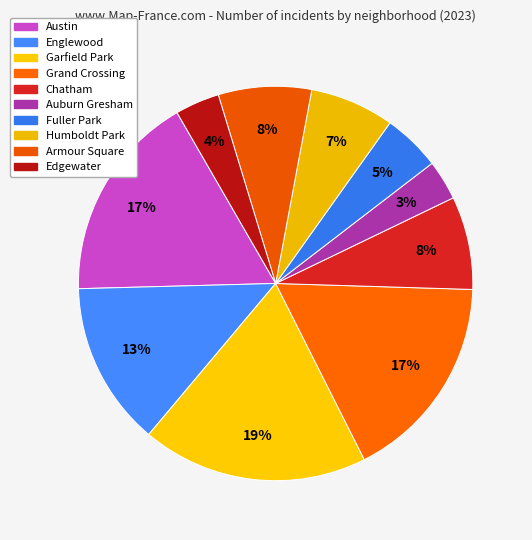

What percentage is the Austin slice, to the nearest percent?

17%